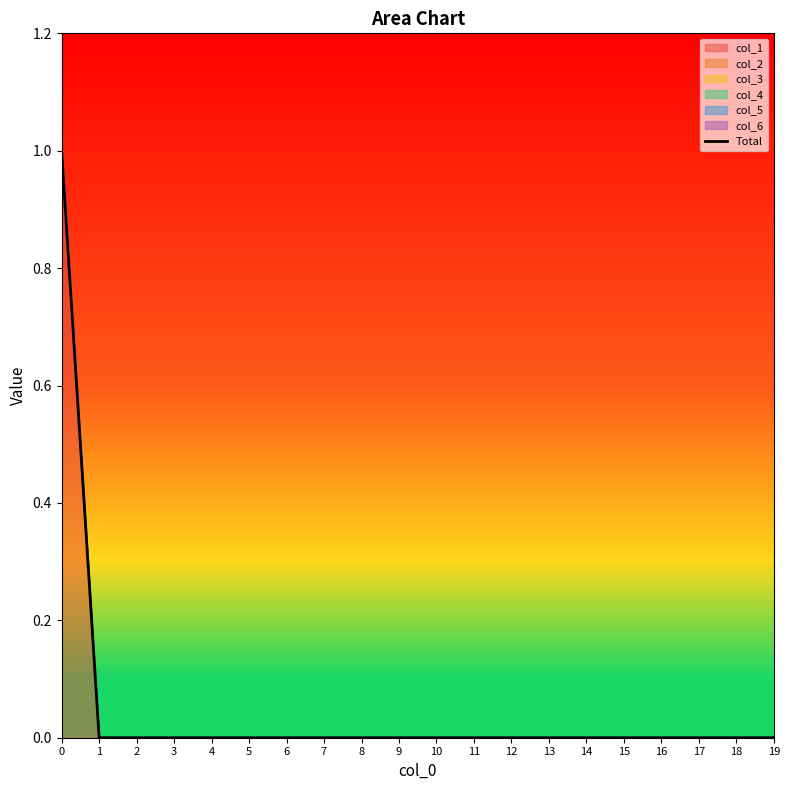

Reading left to right, extract all data points from this chart.

1	0	0	0	0	0	0	0	0	0	0	0	0	0	0	0	0	0	0	0